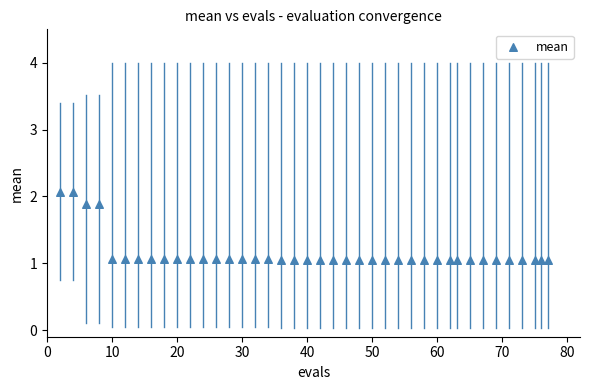

What is the range of X values (max minus min)?

75.0